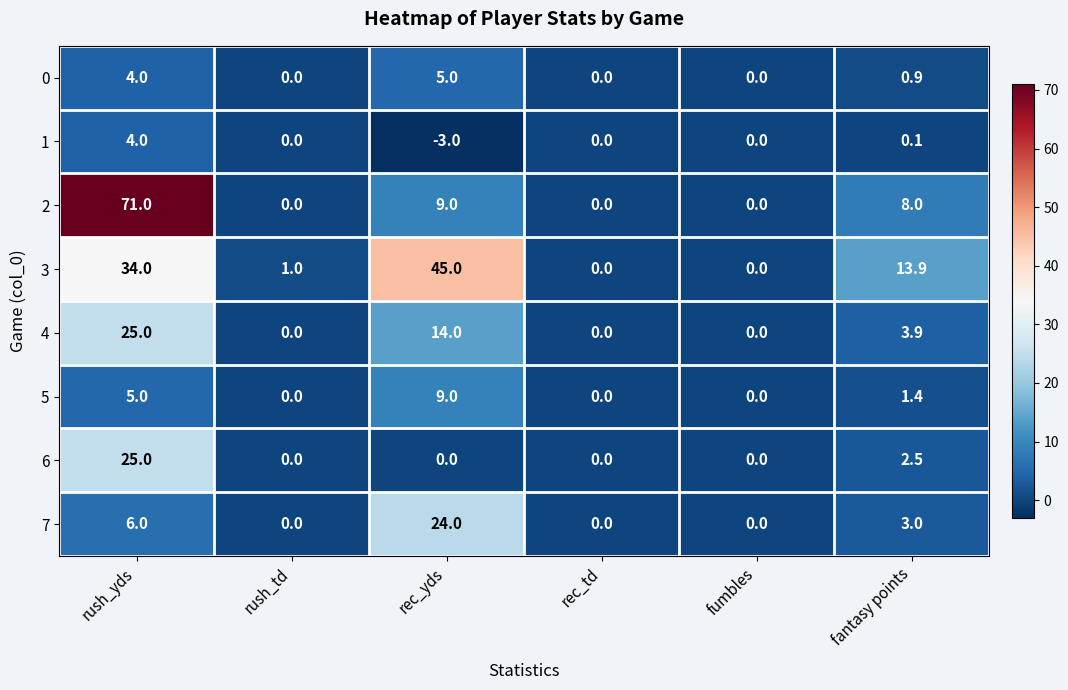

What is the smallest value displayed?

-3.0